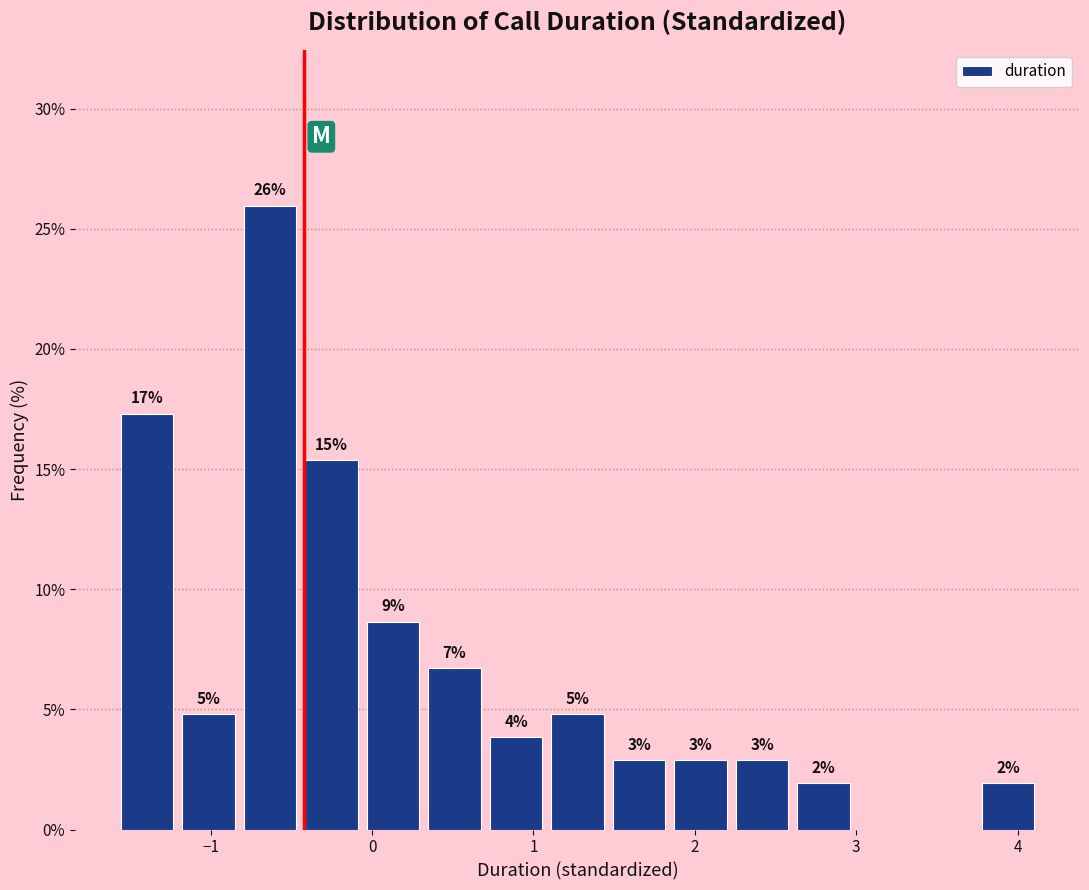

Around what value on the x-axis is the tallest bar? Give the approximate position of its centre, as read against the axis.

-0.6